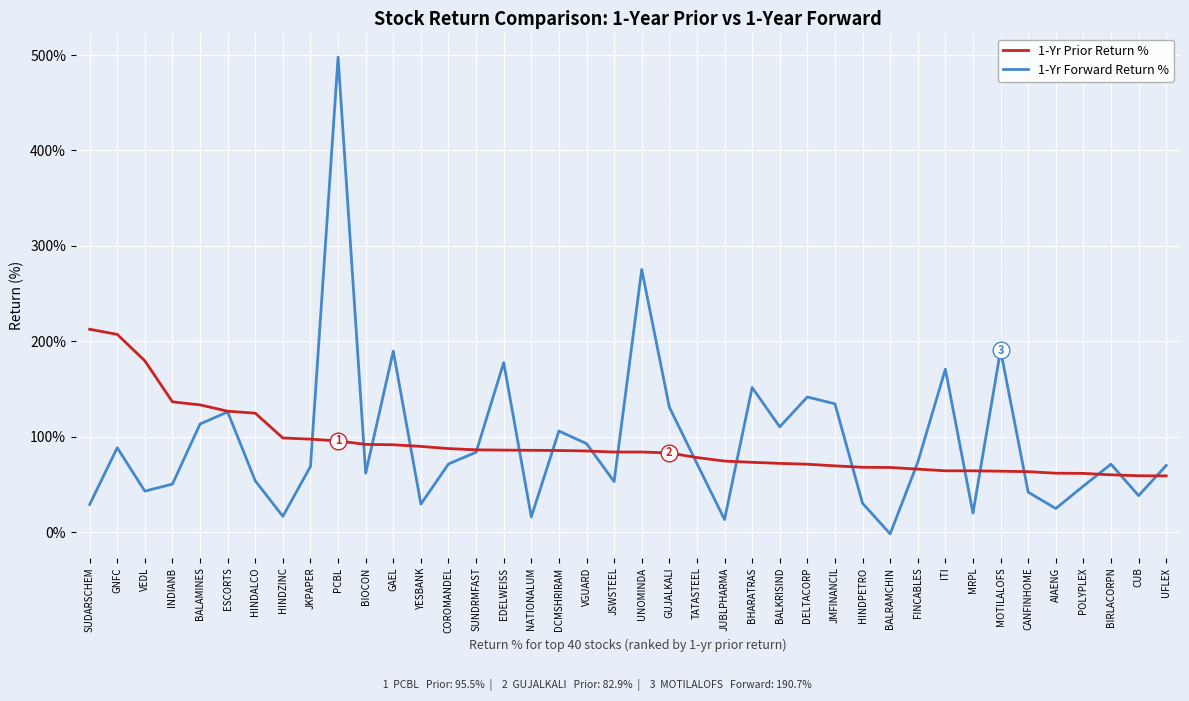

What is the sum of the 1-Yr Prior Return % values at EDELWEISS and TATASTEEL?

164.0